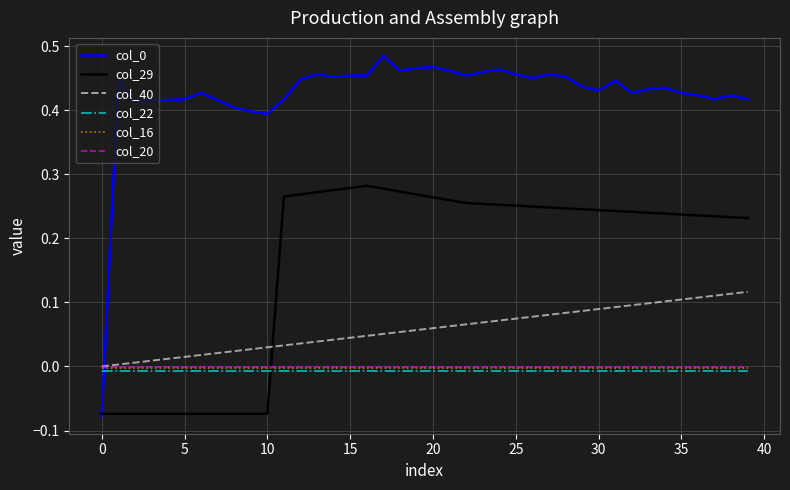

After their last crossing, which series has the higher values: col_20 or col_29?

col_29